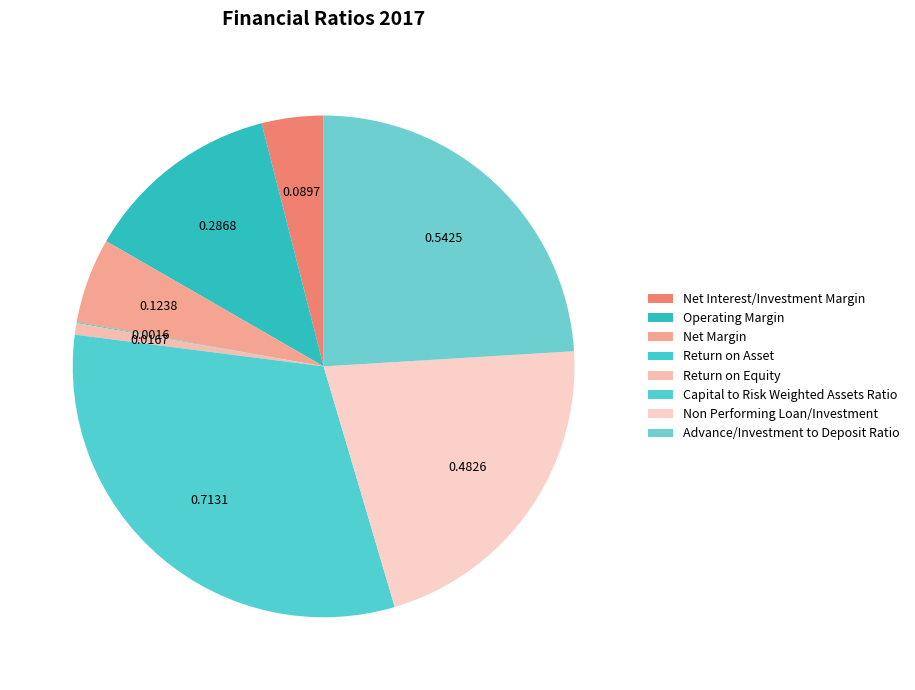

True or false: Net Margin accounts for 13% of the total.

False